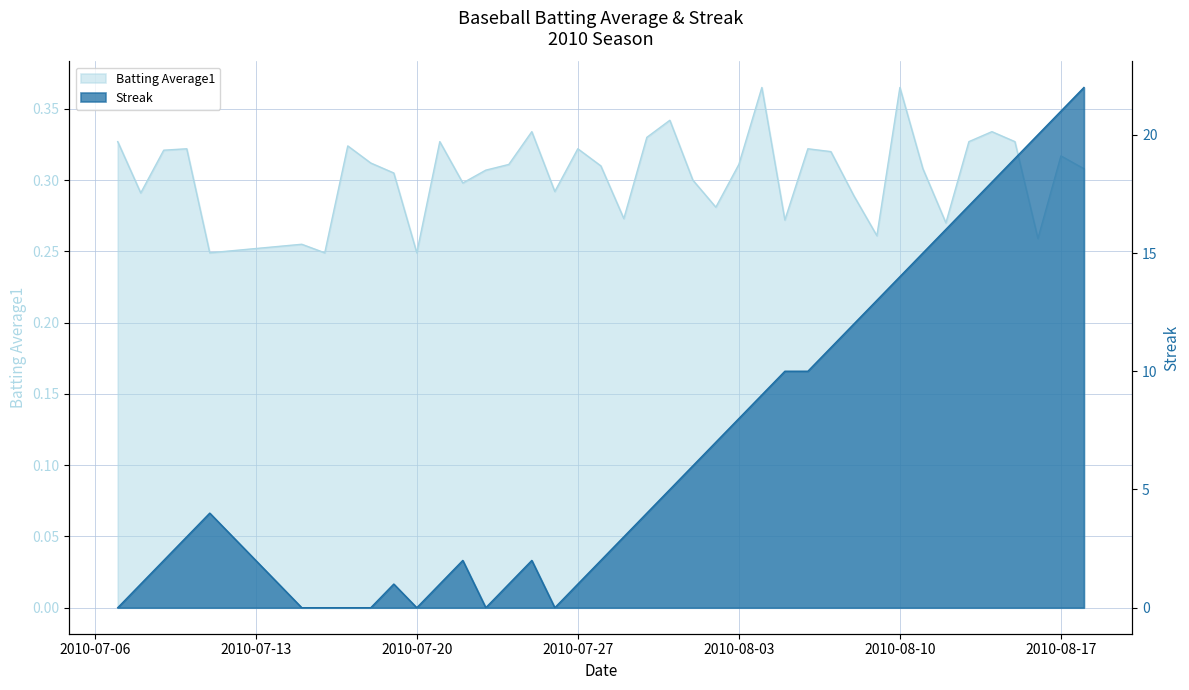

True or false: Streak and Batting Average1 cross at least once.

True